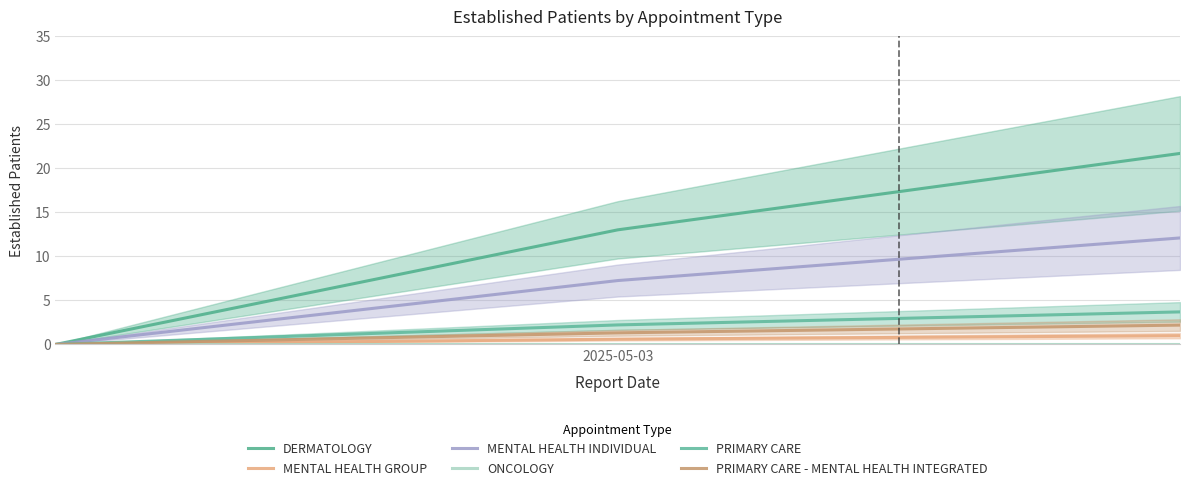

What is the average value of the MENTAL HEALTH GROUP series?

0.5